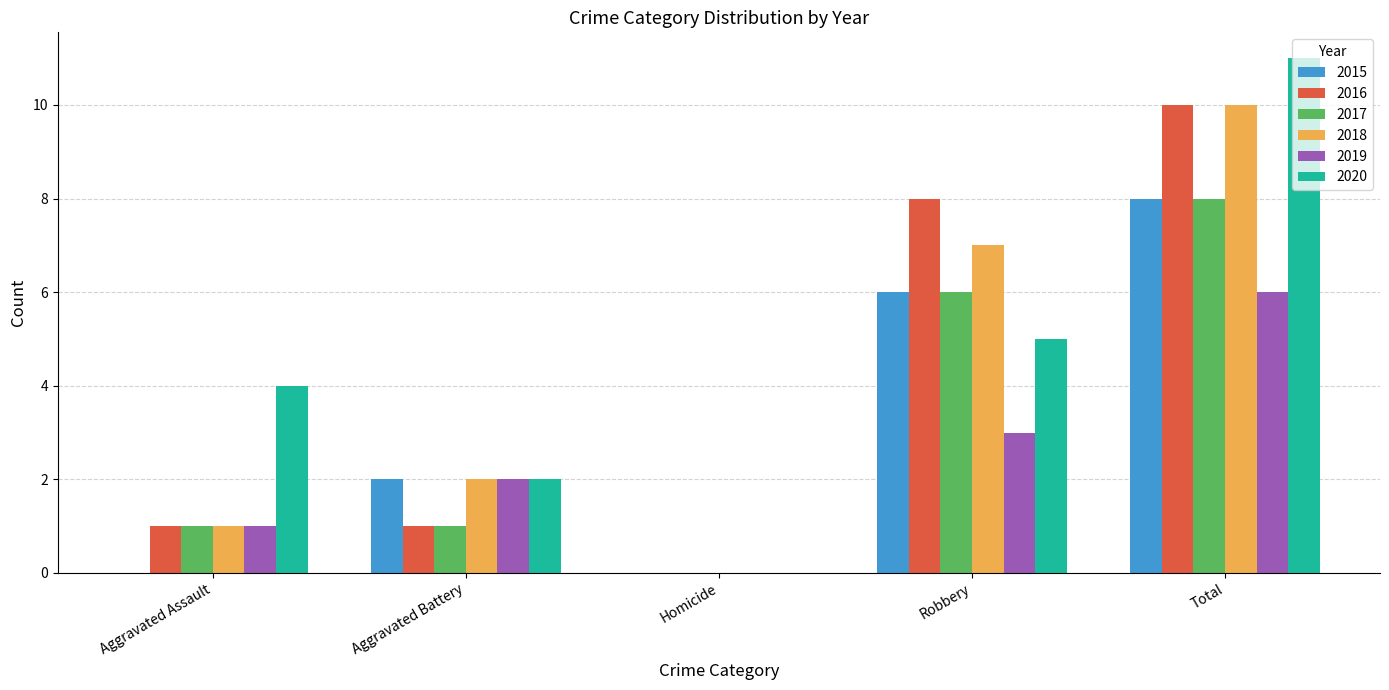

The value of 2020 at Aggravated Battery is 2. True or false?

True